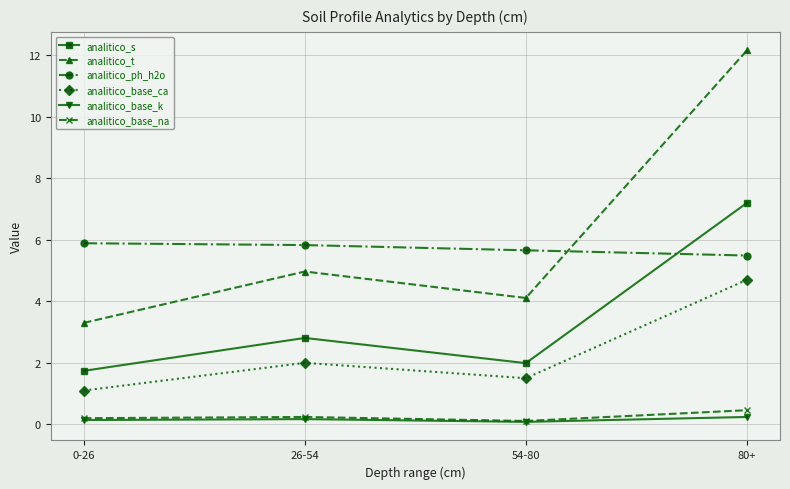

What is the minimum value for analitico_base_ca?

1.1